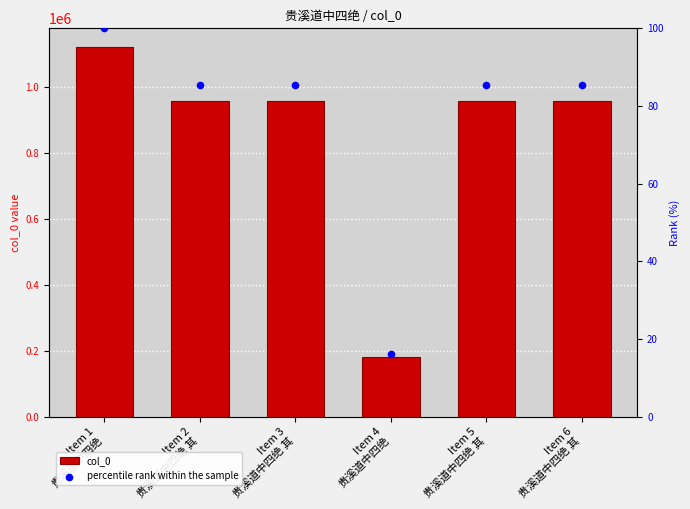

What is the total value across all series at Item 4
贵溪道中四绝?

182010.2